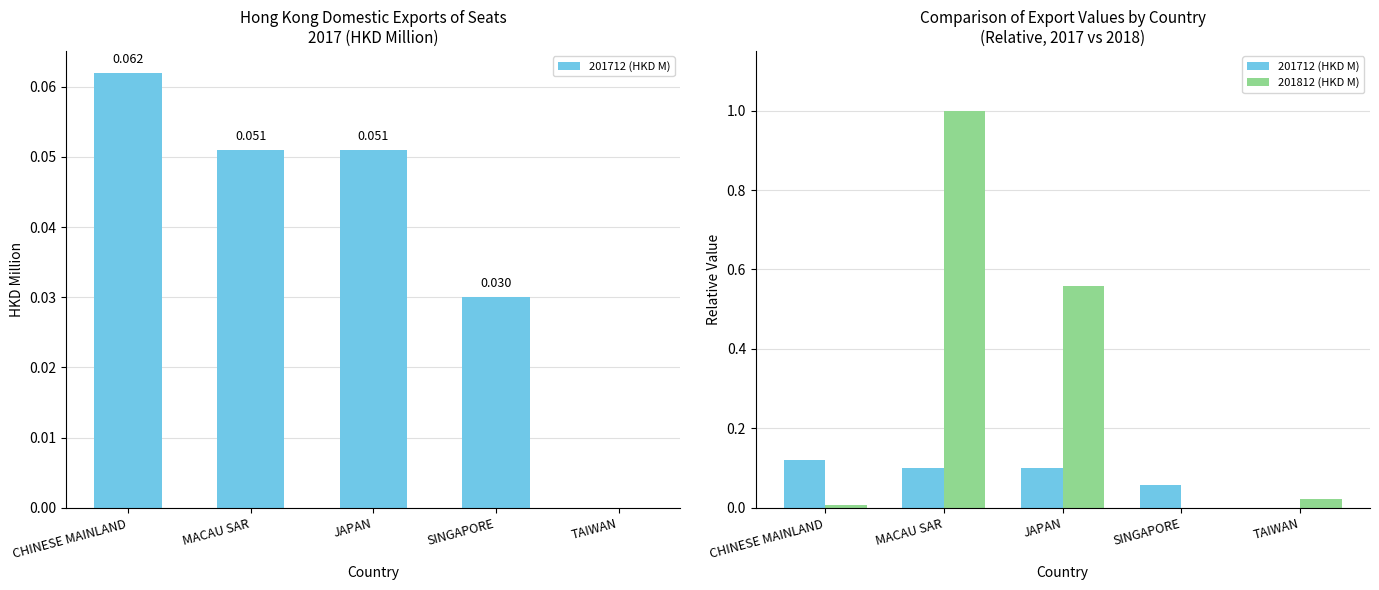

Rank the categories by 201712 (HKD M) value from highest to lowest.

CHINESE MAINLAND, MACAU SAR, JAPAN, SINGAPORE, TAIWAN